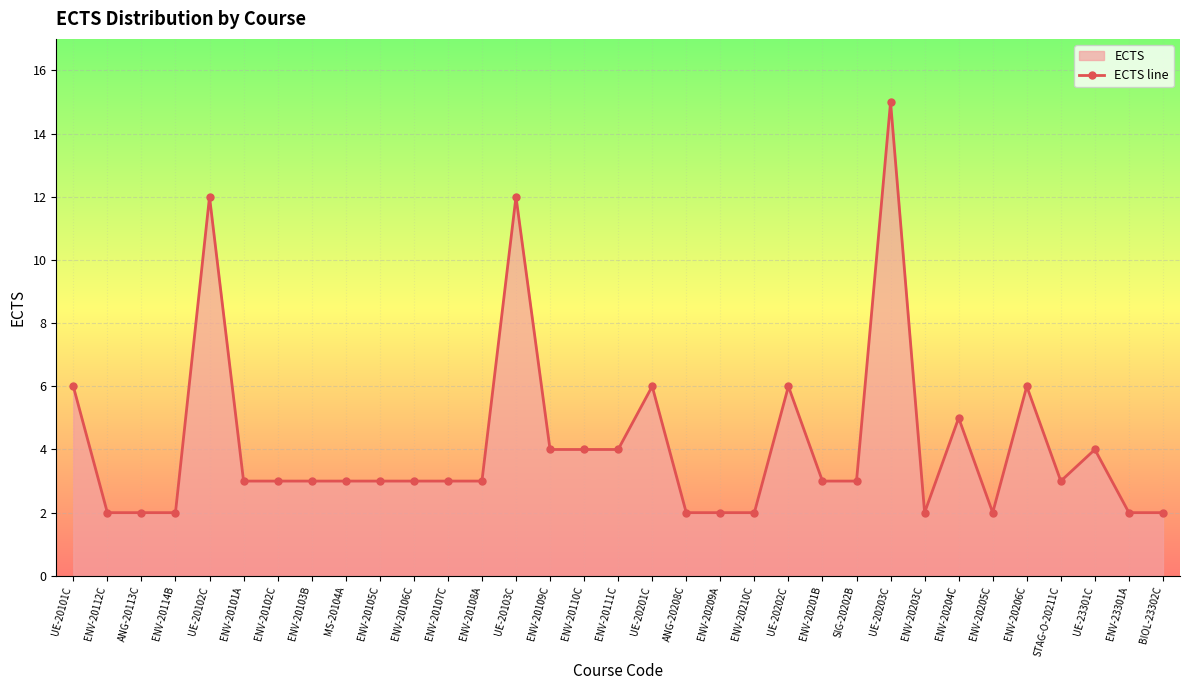

True or false: there are more than 2 points higher than both neighbors.

True